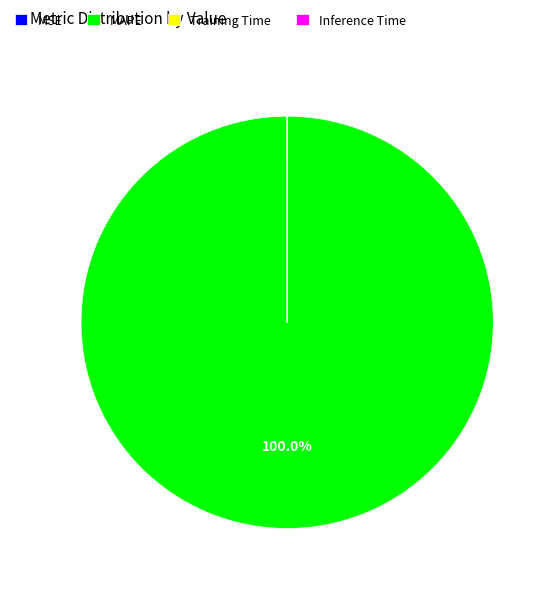

To the nearest percent, what is the difference between the largest and smallest slice percentages?

100%